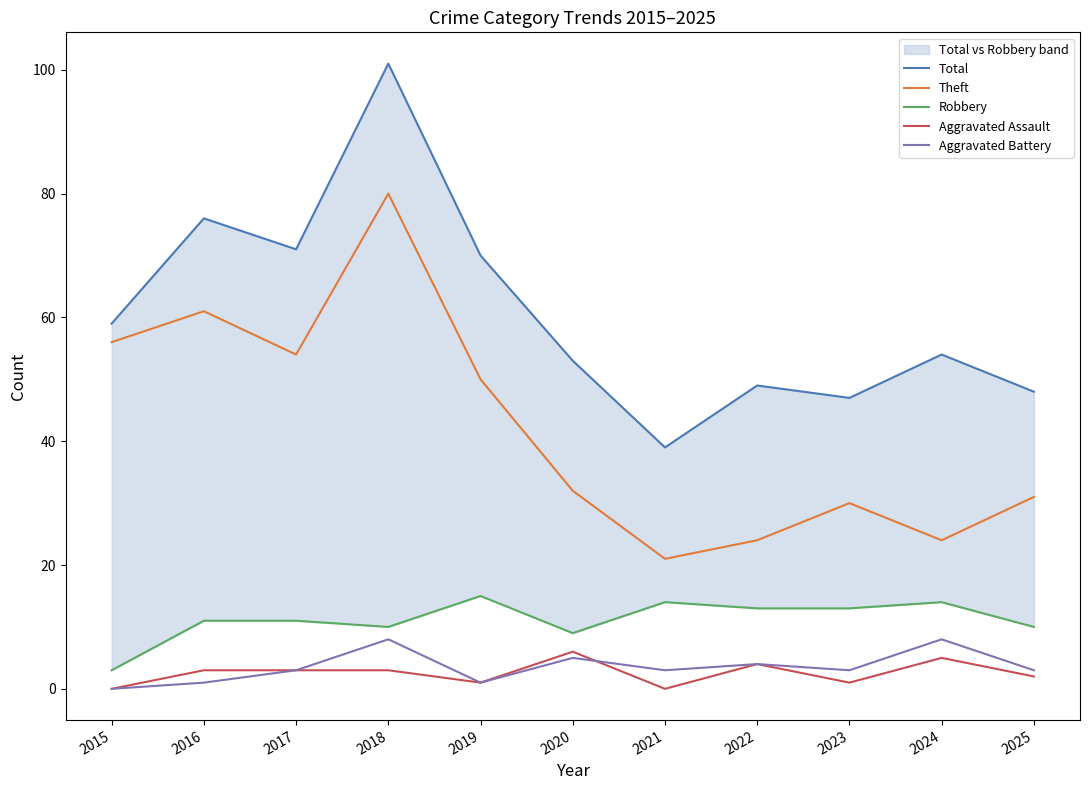

Which series has the largest range (max minus min)?

Total